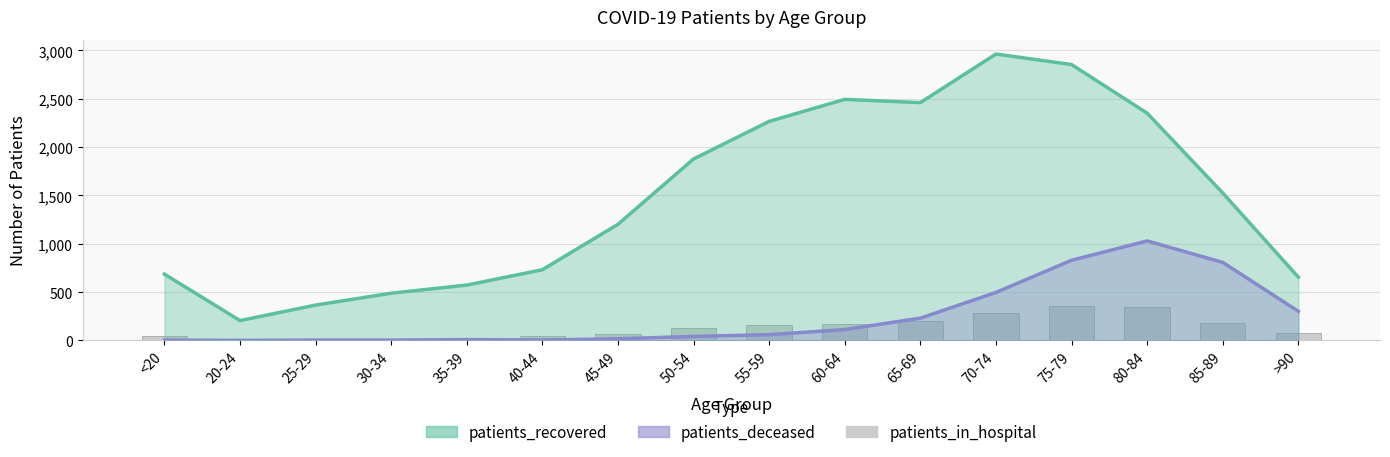

At how many categories does at least one series exceed 584?

12